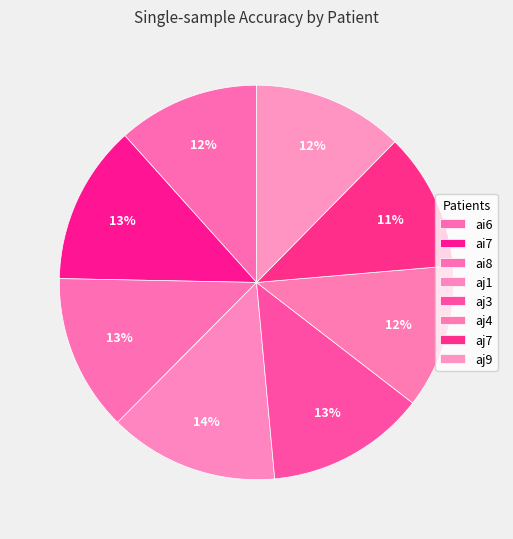

Is ai7 the majority of the pie?

No